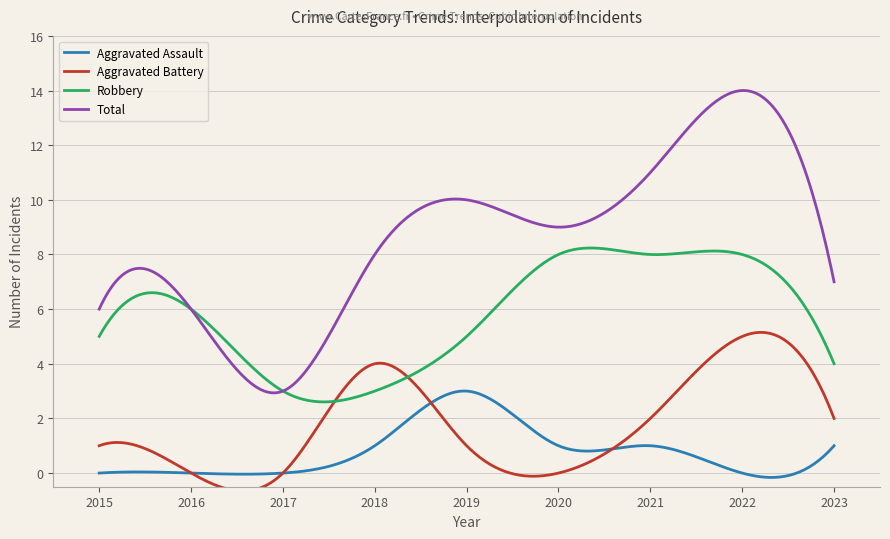

Which series has the largest range (max minus min)?

Total